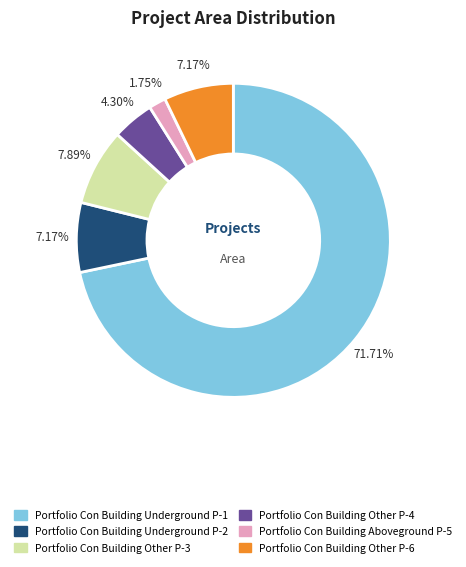

To the nearest percent, what portion does Portfolio Con Building Other P-4 represent?

4%